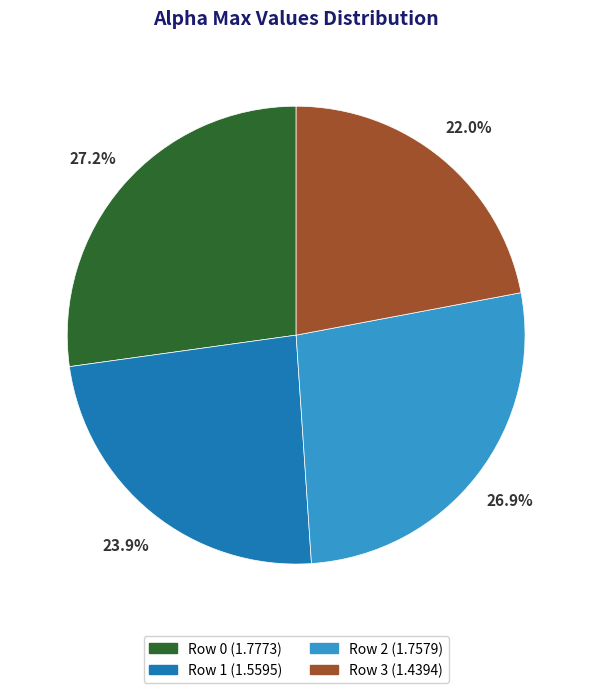

Is there any slice that represents more than half of the pie?

No